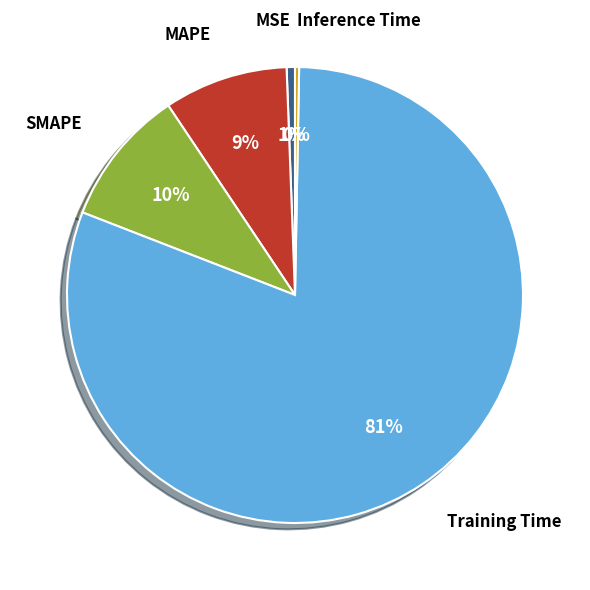

The Training Time slice represents 81% of the pie. True or false?

True